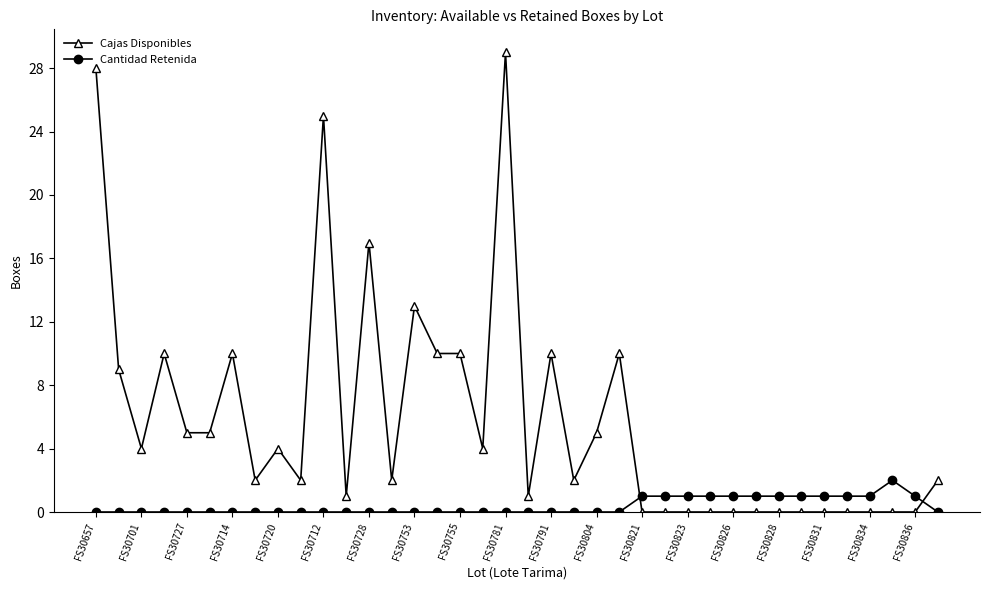

What is the maximum value for Cajas Disponibles?

29